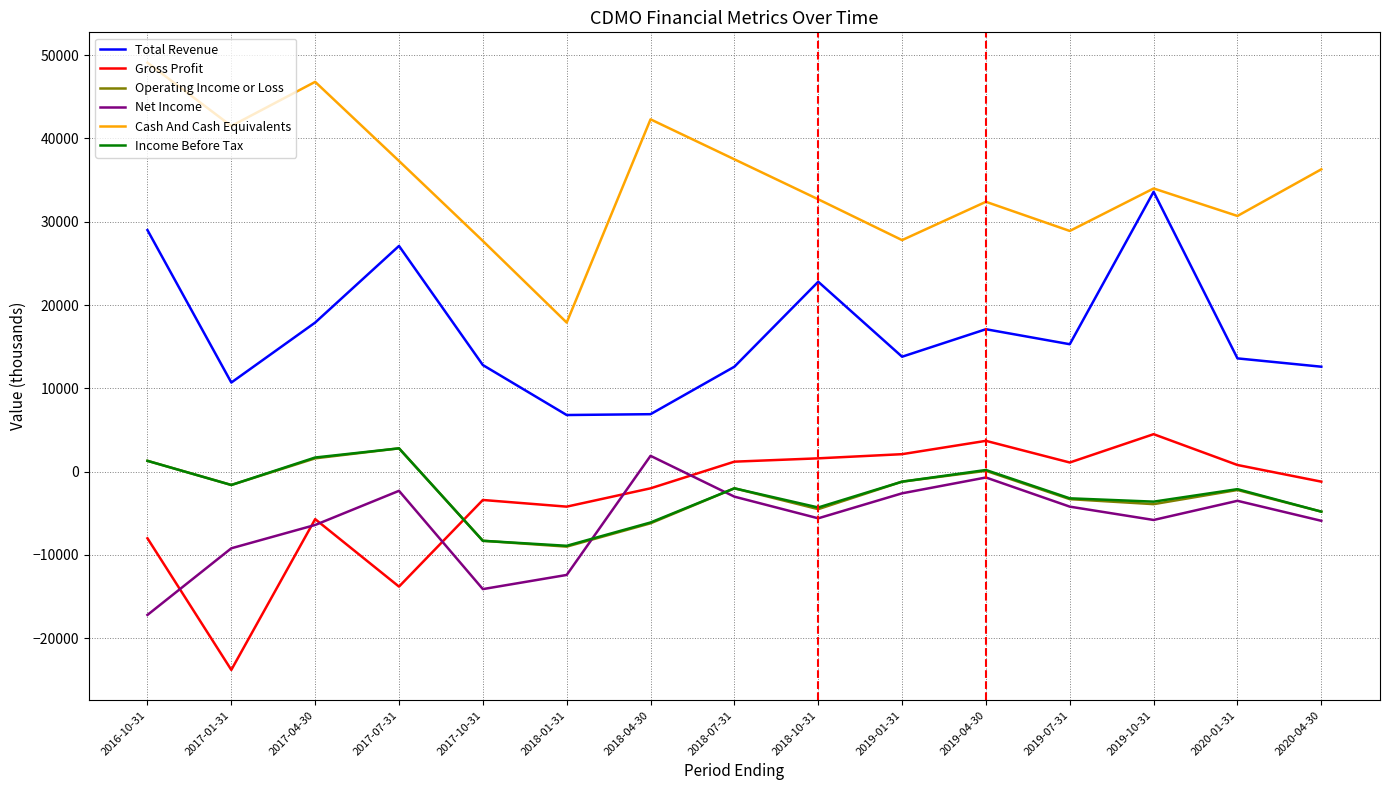

The value of Cash And Cash Equivalents at 2018-07-31 is 37500. True or false?

True